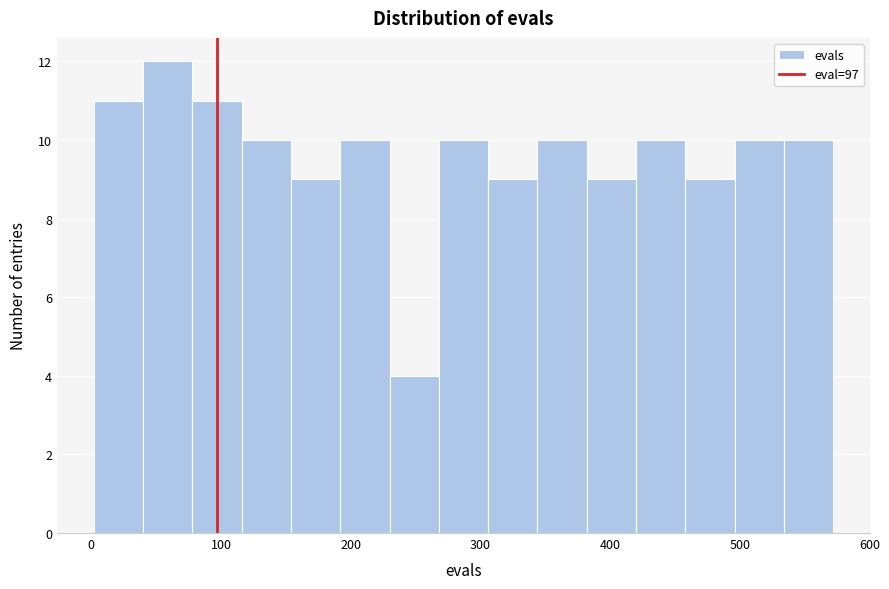

Read against the x-axis, roughly where is the centre of the tallest bar?

60